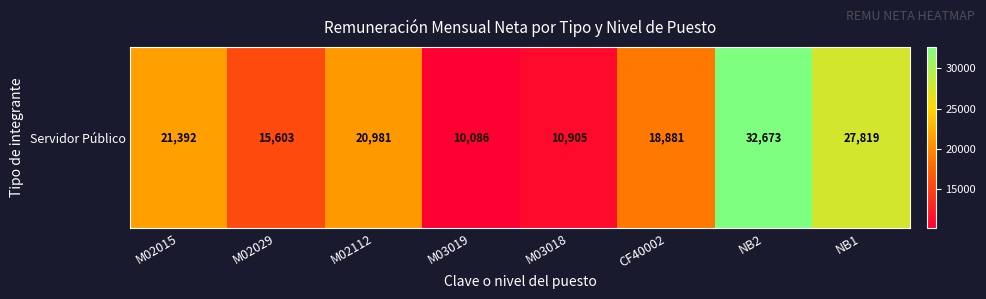

Reading left to right, transcribe all the data shown in this chart.

M02015=21391.8	M02029=15603.1	M02112=20980.8	M03019=10086.0	M03018=10905.1	CF40002=18880.5	NB2=32673.1	NB1=27818.7